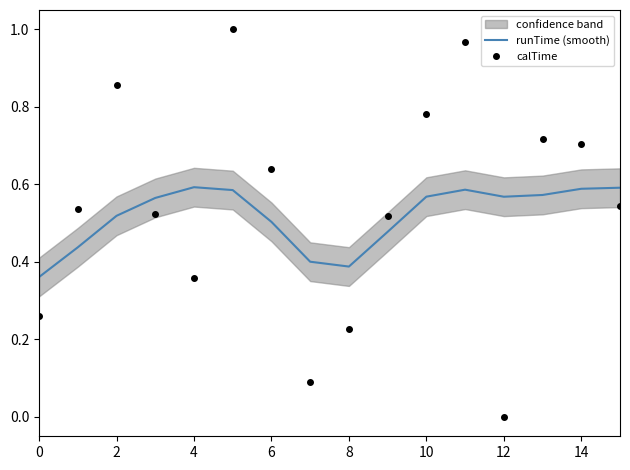

How many times do runTime (smooth) and calTime cross each other?

8